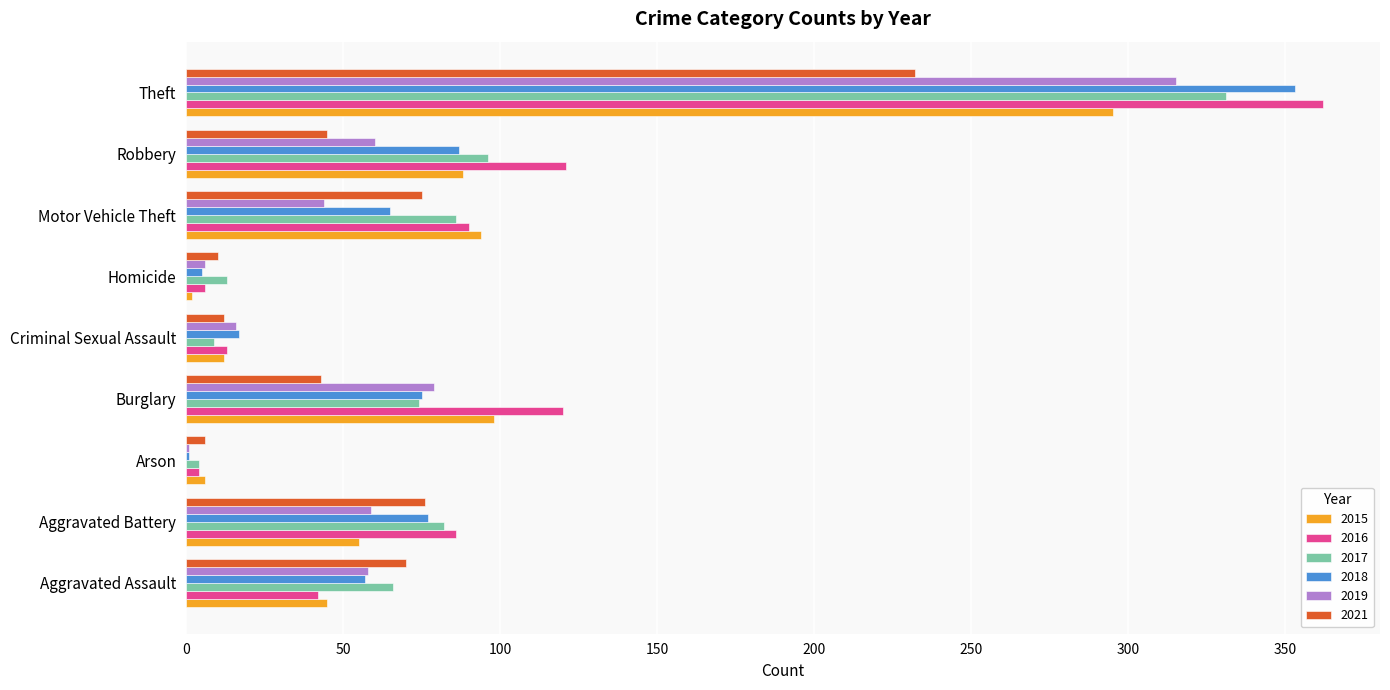

What value does the 2017 series have at Robbery, to the nearest 5?

95